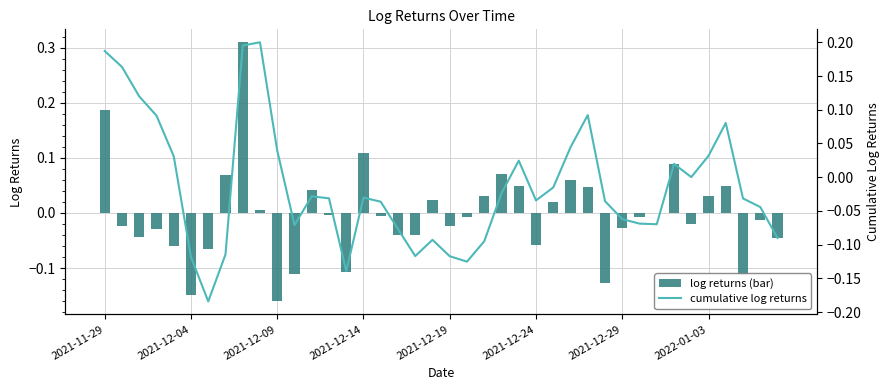

How many values in cumulative log returns are above zero?

15